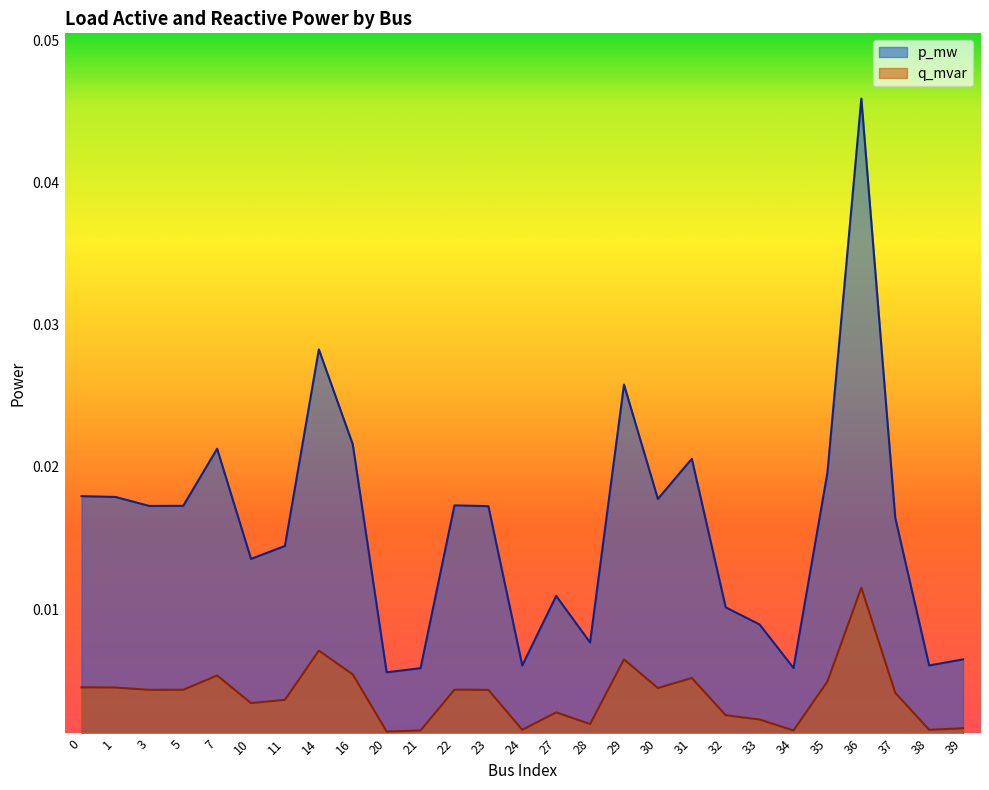

Between 11 and 30, which series saw the biggest shift?

p_mw